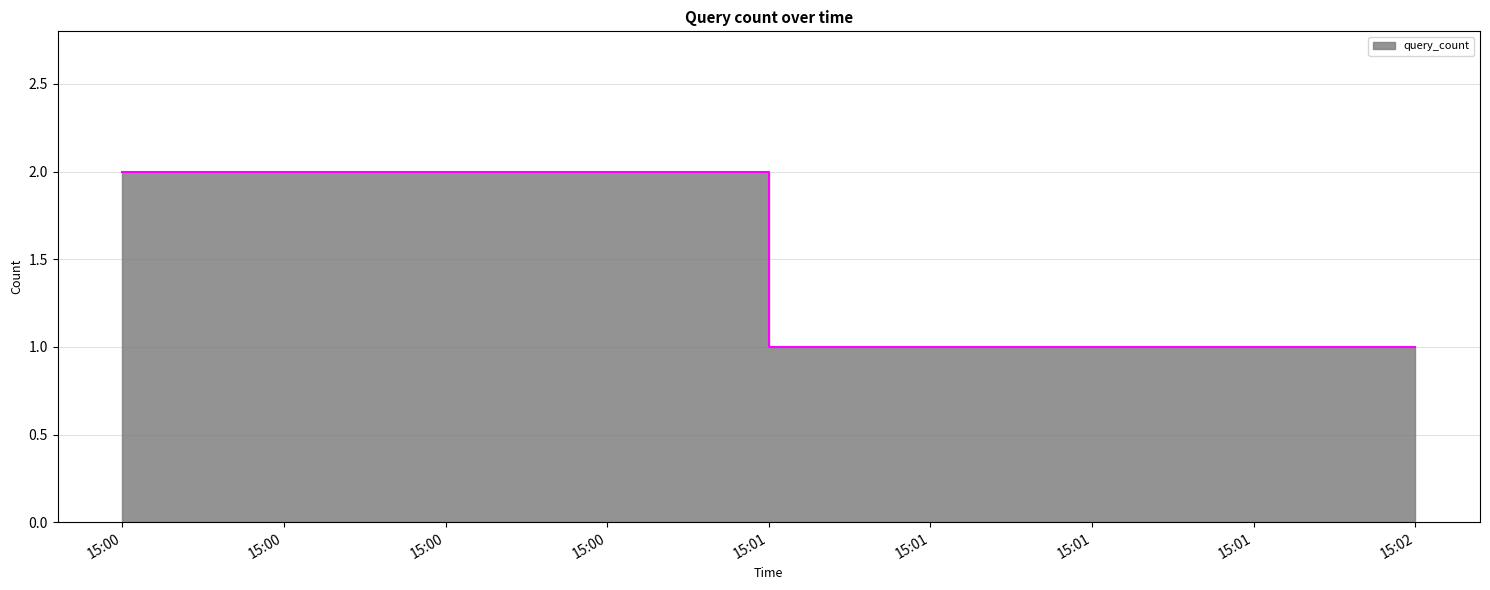

Read the value at 15:01.

1